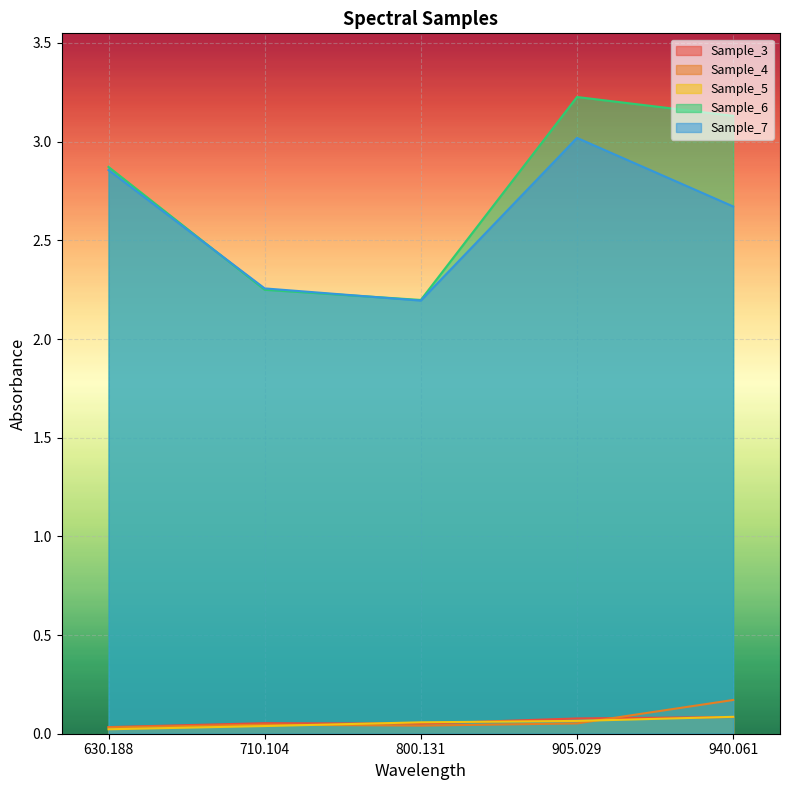

What is the difference between the maximum and minimum values in the Sample_5 series?

0.1